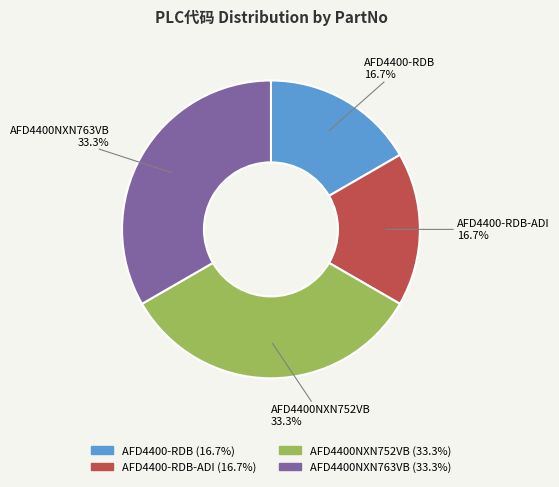

To the nearest percent, what is the combined percentage of AFD4400NXN763VB and AFD4400NXN752VB?

67%